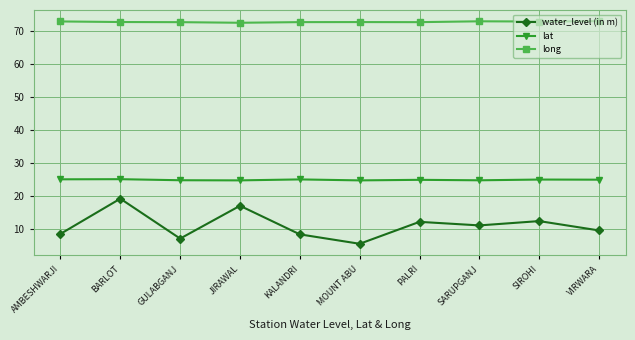

Does the chart have visible grid lines?

Yes